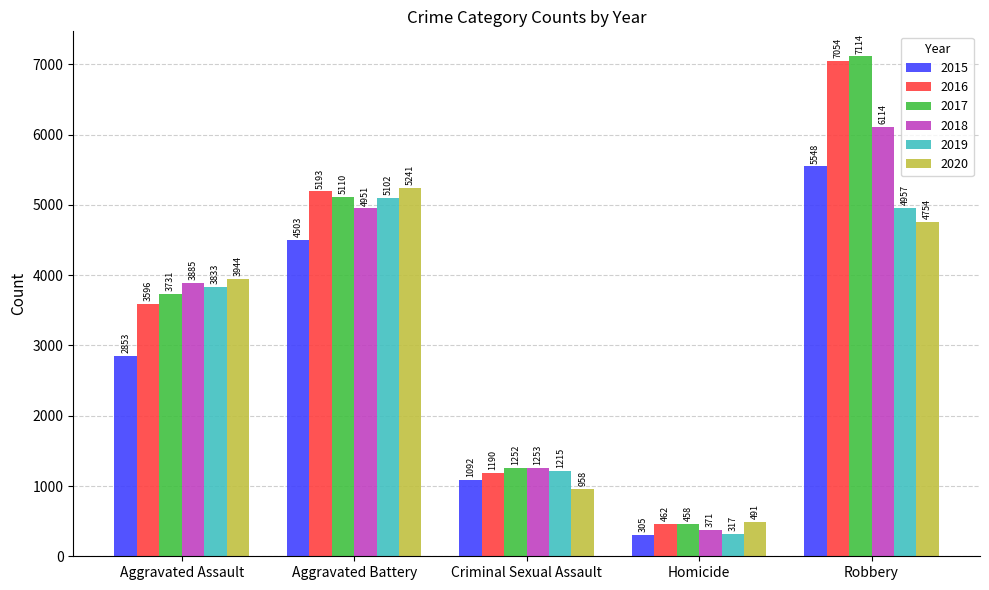

Reading left to right, transcribe all the data shown in this chart.

2015: Aggravated Assault=2853	Aggravated Battery=4503	Criminal Sexual Assault=1092	Homicide=305	Robbery=5548
2016: Aggravated Assault=3596	Aggravated Battery=5193	Criminal Sexual Assault=1190	Homicide=462	Robbery=7054
2017: Aggravated Assault=3731	Aggravated Battery=5110	Criminal Sexual Assault=1252	Homicide=458	Robbery=7114
2018: Aggravated Assault=3885	Aggravated Battery=4951	Criminal Sexual Assault=1253	Homicide=371	Robbery=6114
2019: Aggravated Assault=3833	Aggravated Battery=5102	Criminal Sexual Assault=1215	Homicide=317	Robbery=4957
2020: Aggravated Assault=3944	Aggravated Battery=5241	Criminal Sexual Assault=958	Homicide=491	Robbery=4754